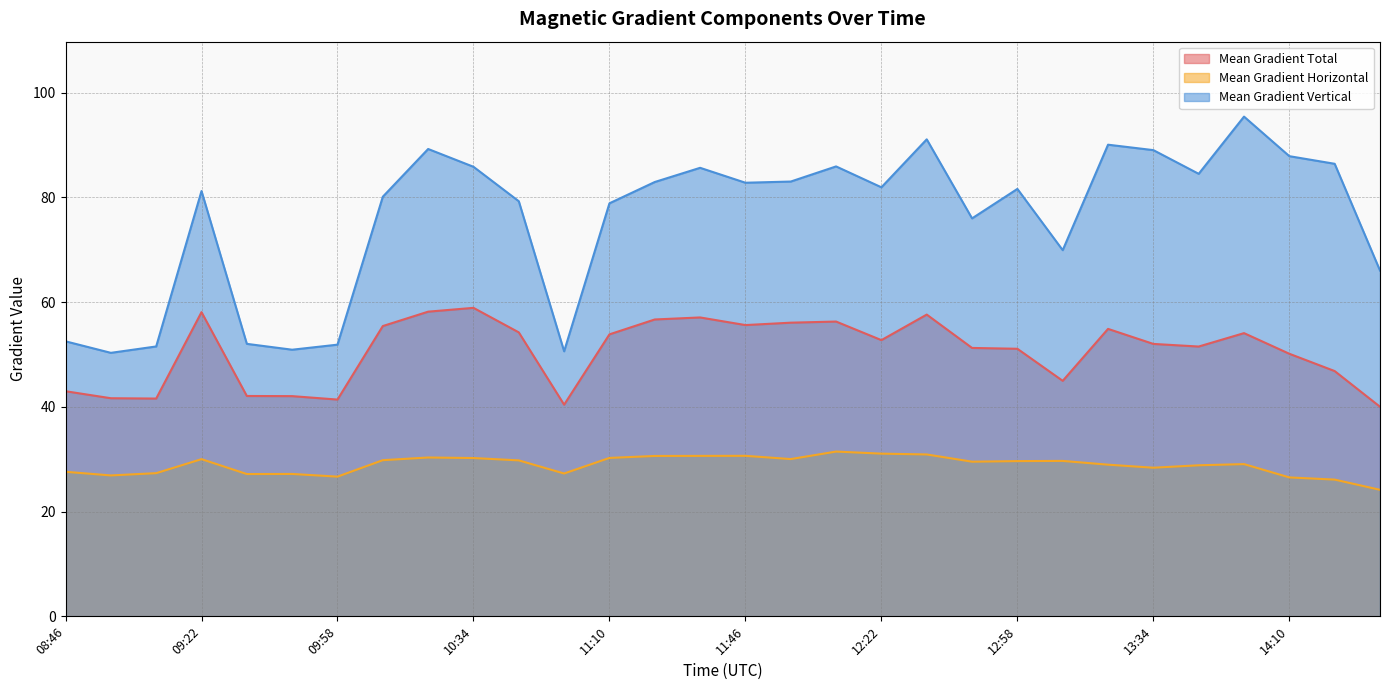

Which series changed the most between 08:46 and 11:58?

Mean Gradient Vertical